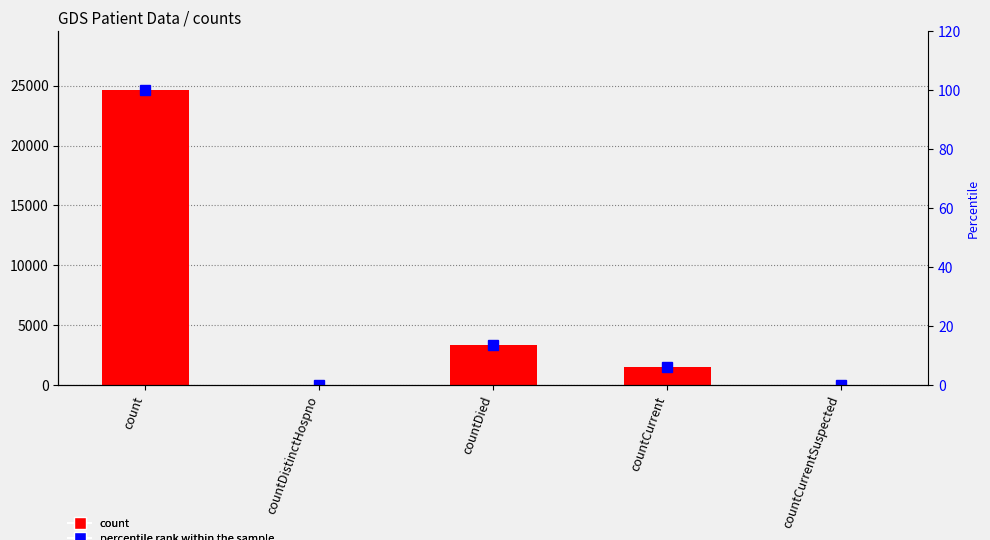

What are all the series names shown in the legend?

count, percentile rank within the sample